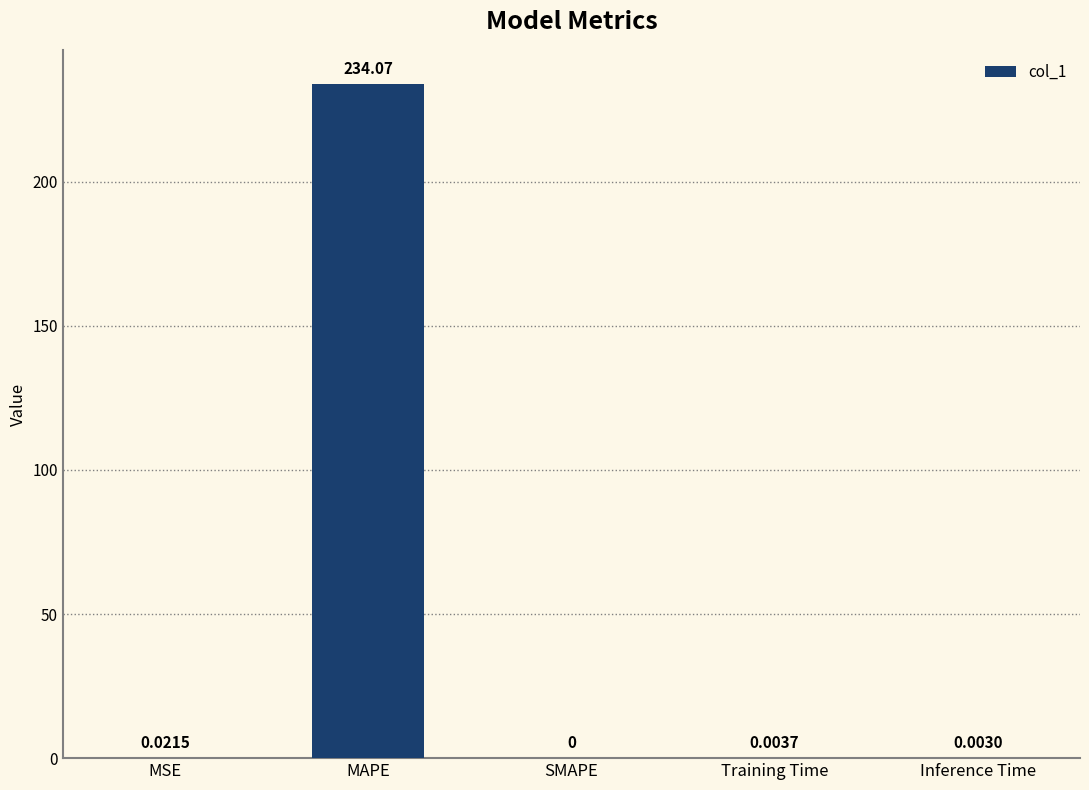

What is the sum of all values?

234.1